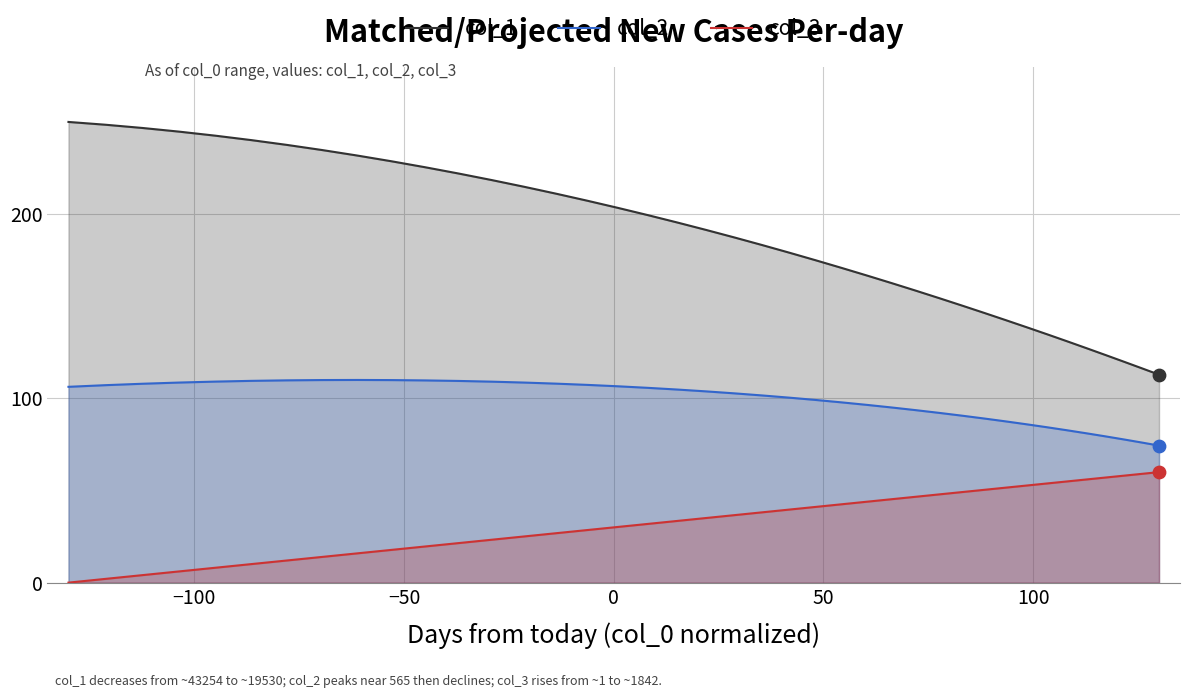

Which series contains the highest Y value?

col_1